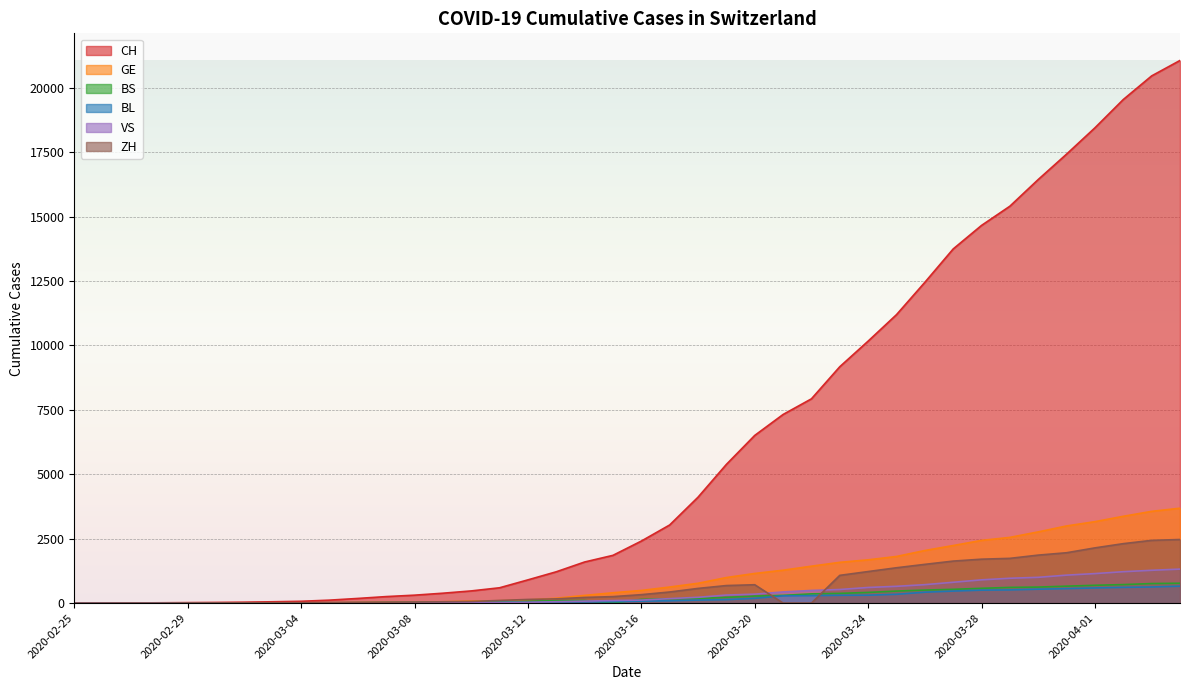

Is the value of CH at 2020-03-04 greater than the value of VS at 2020-03-03?

Yes